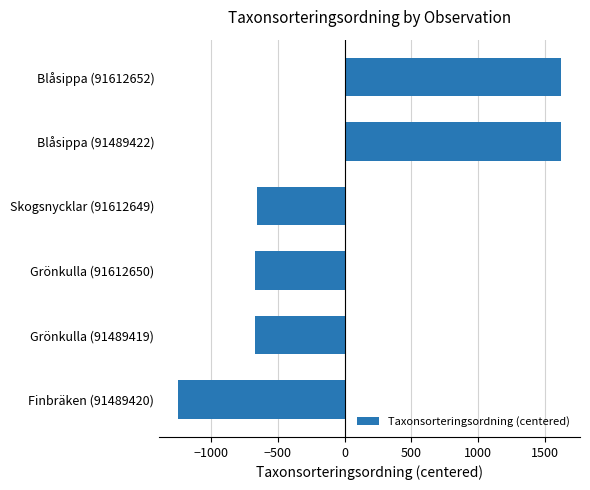

How many data points are above -650?

2